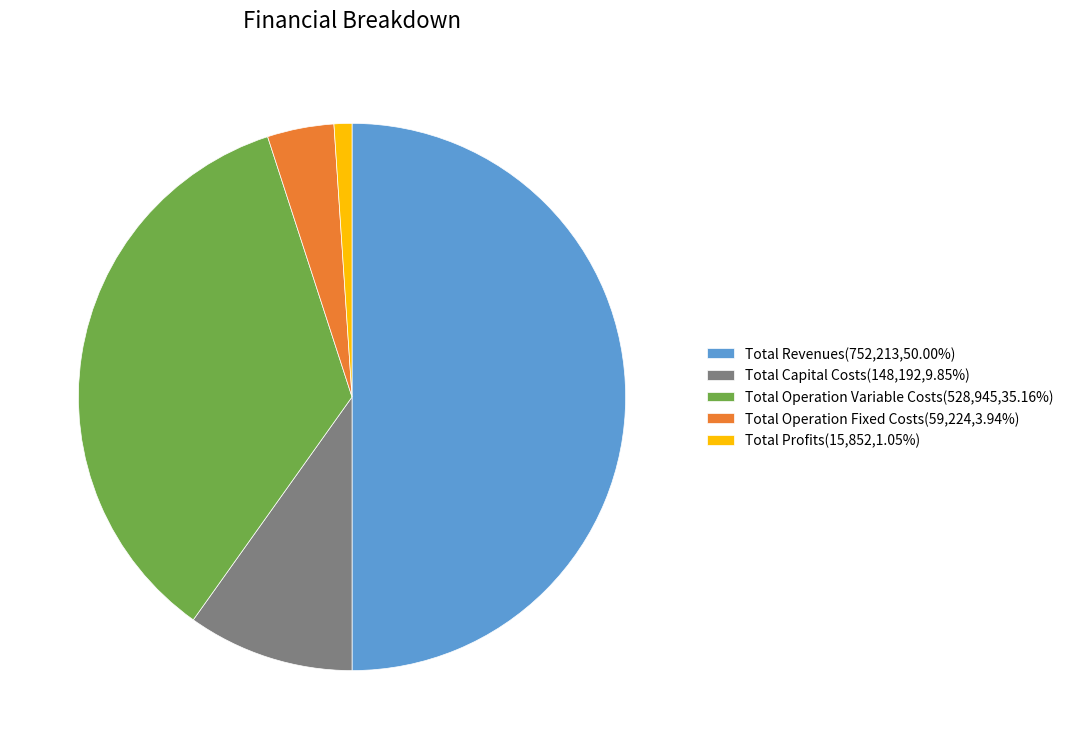

True or false: Total Operation Variable Costs accounts for 40% of the total.

False